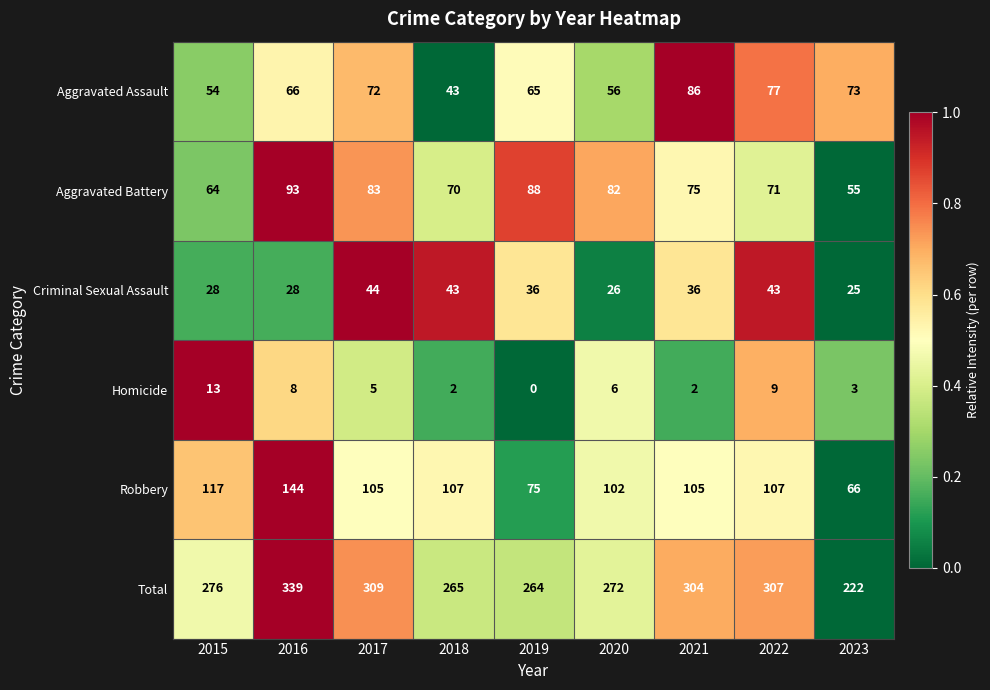

Where does the Aggravated Battery series first go above 75?

2016